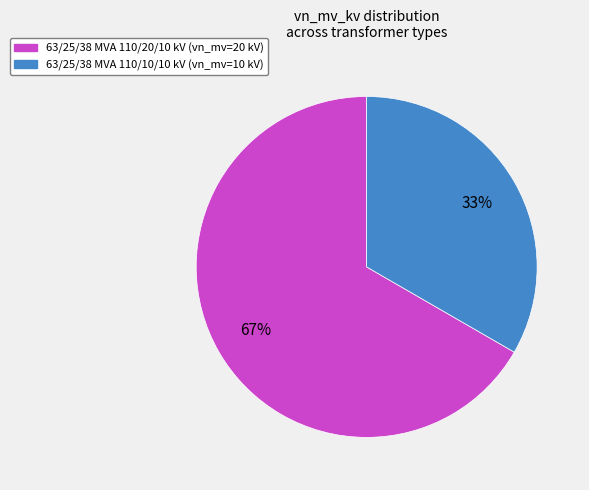

To the nearest percent, what percentage of the pie is 63/25/38 MVA 110/20/10 kV?

67%